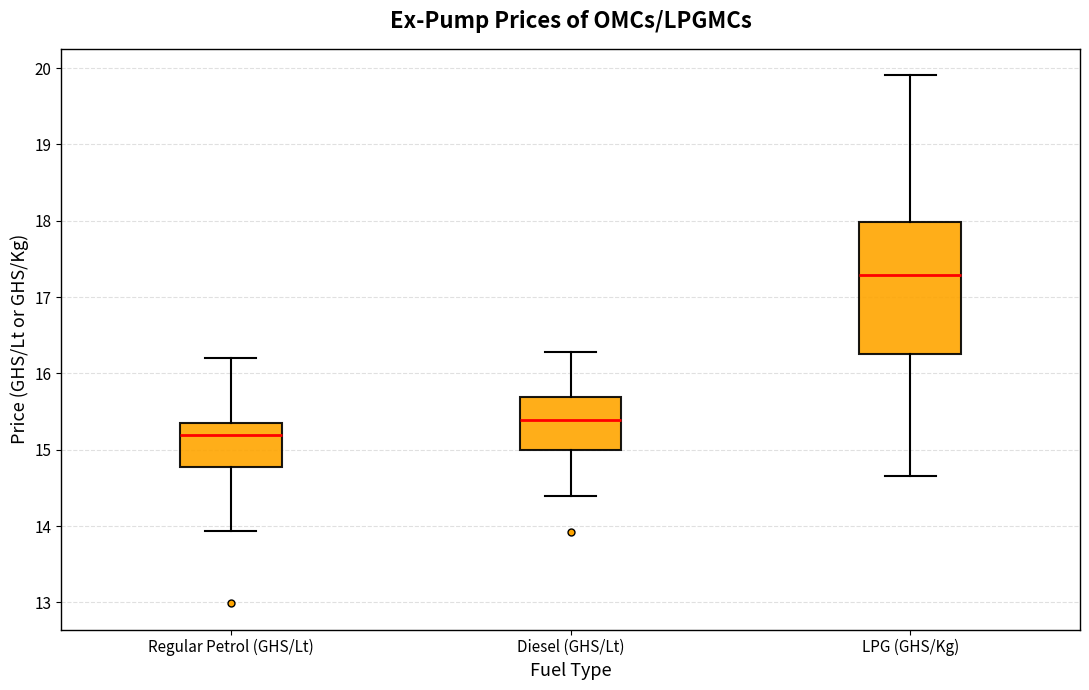

Reading left to right, read every box against the y-axis: the position of its median line, the range the box covers, and the ends of its whiskers. The values are not printed on the chart, so give them approximately, as read against the axis.

Regular Petrol (GHS/Lt): median 15.2, box 14.8 to 15.3, whiskers 13.9 to 16.2
Diesel (GHS/Lt): median 15.4, box 15.0 to 15.7, whiskers 14.4 to 16.3
LPG (GHS/Kg): median 17.3, box 16.3 to 18.0, whiskers 14.7 to 19.9